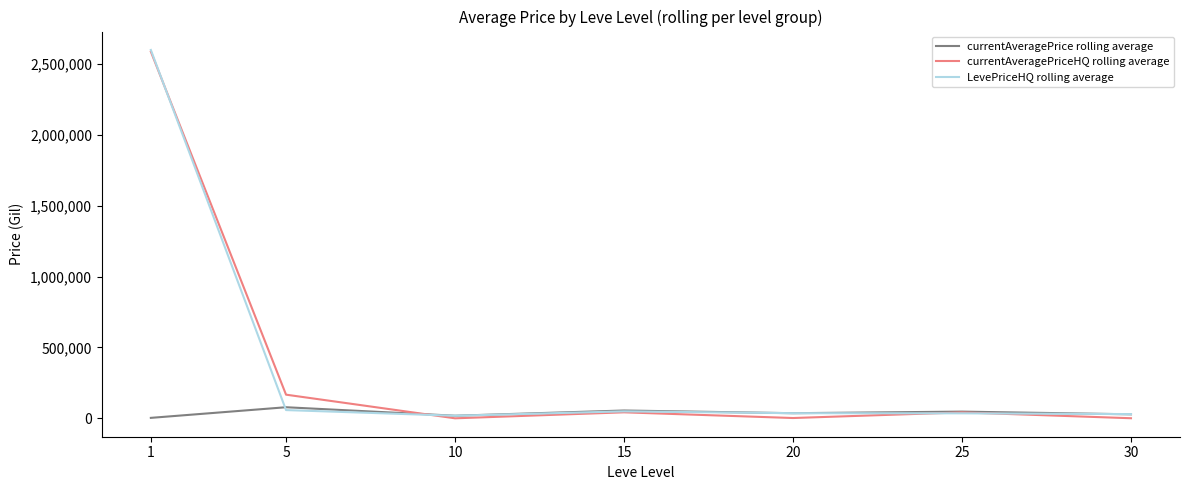

Between 1 and 15, which series saw the biggest shift?

LevePriceHQ rolling average